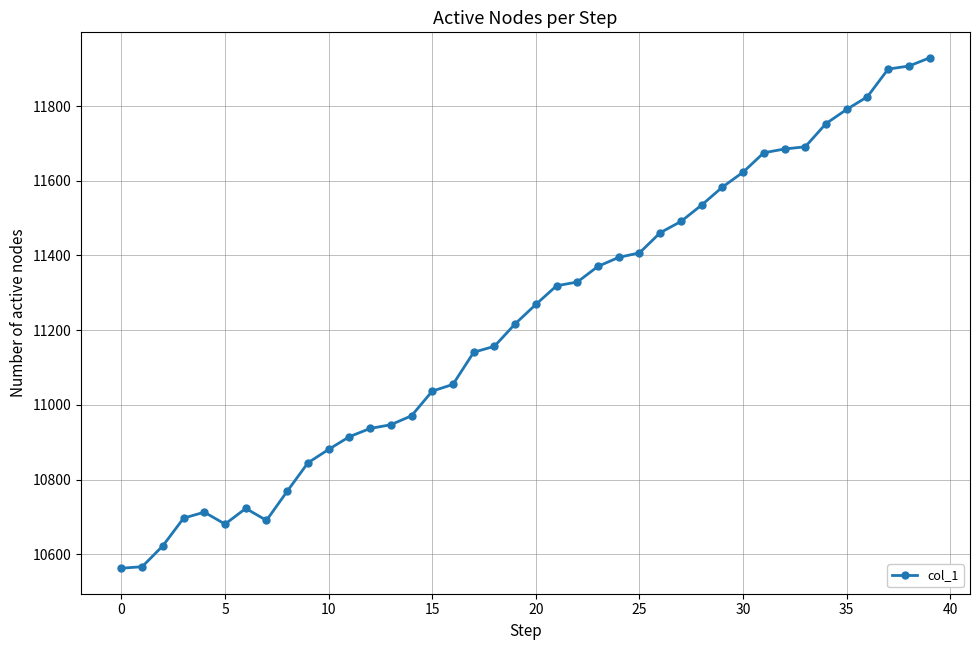

How many lines are shown in the chart?

1